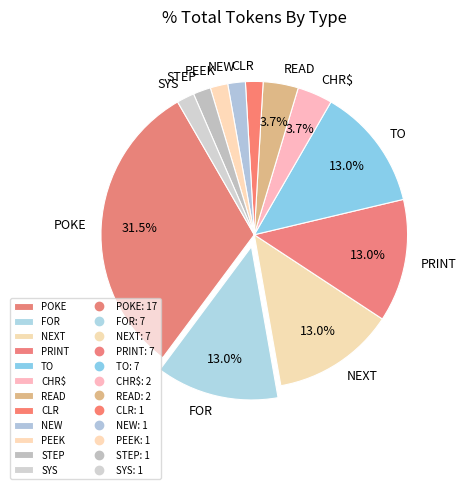

What percentage is the PRINT slice, to the nearest percent?

13%